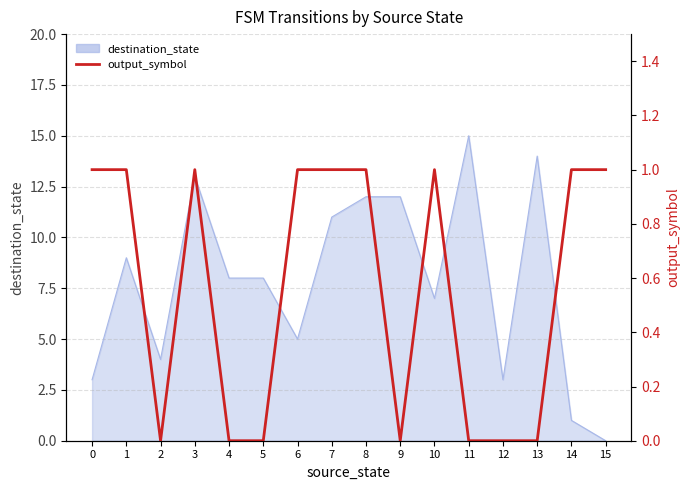

Which category has the lowest value across all series?

2